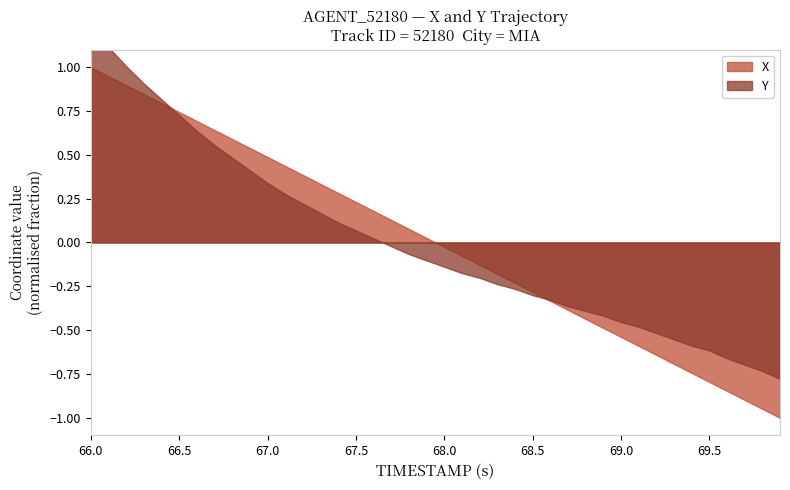

What are all the series names shown in the legend?

X, Y